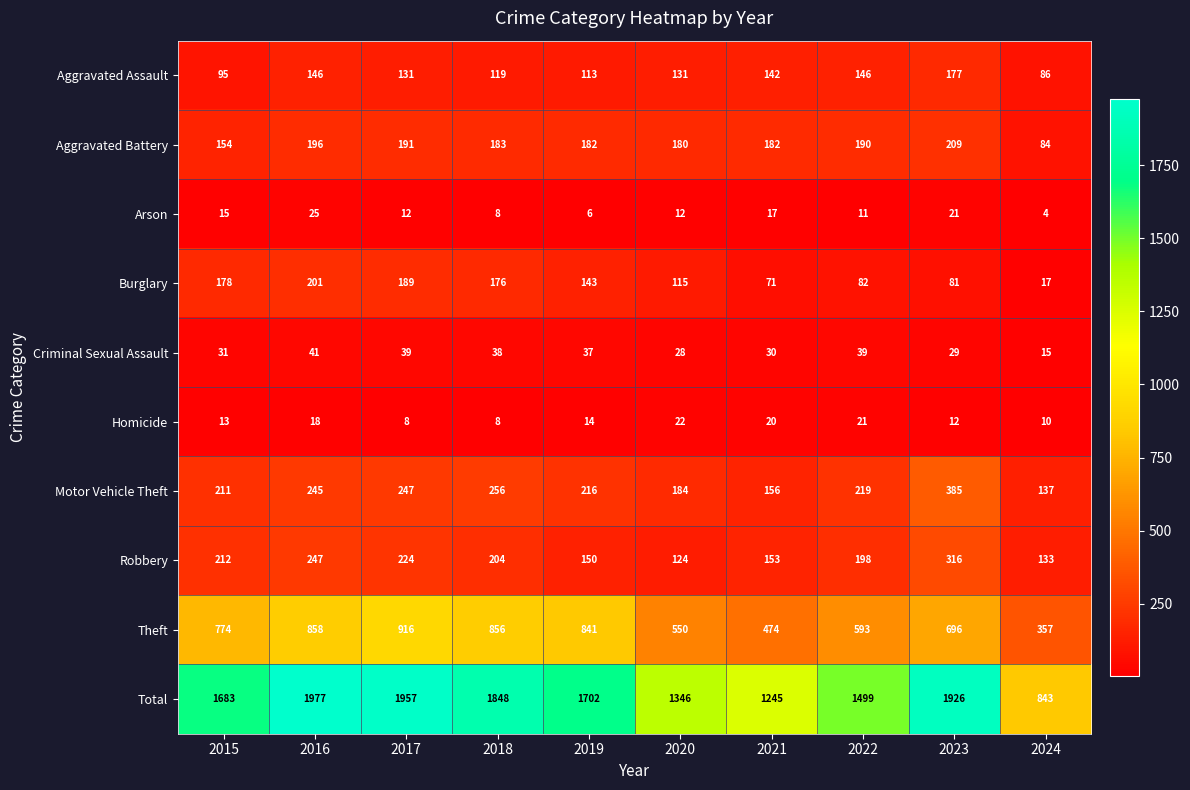

At which category does the chart reach its peak across all series?

2016